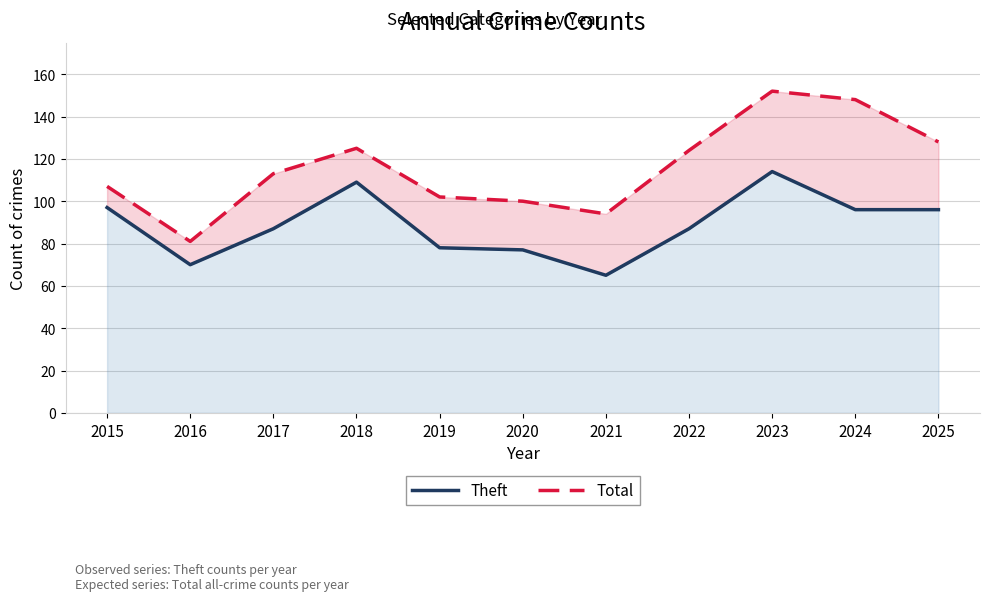

How many categories are shown in the chart?

11